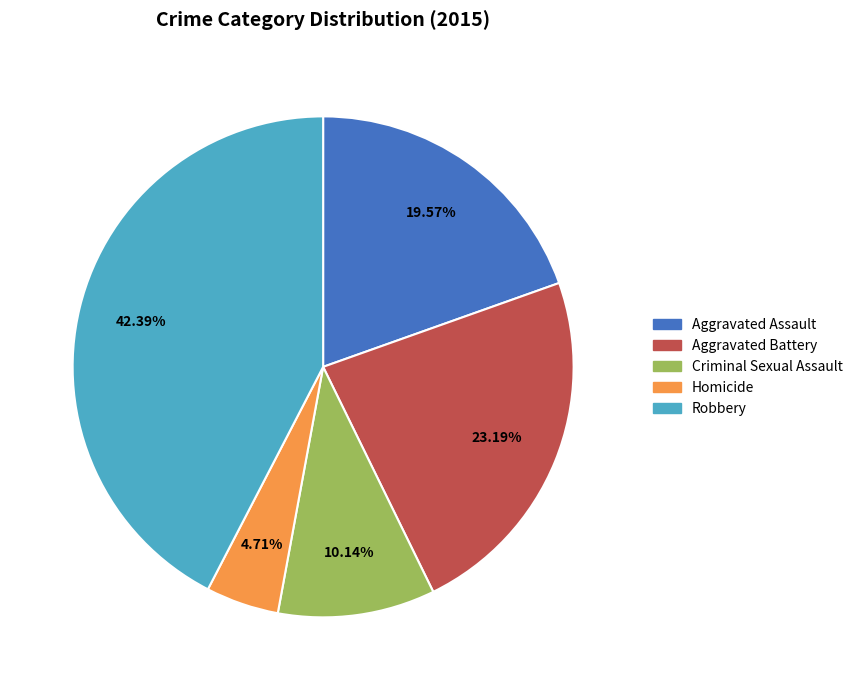

What is the ratio of the value at Homicide to the value at Aggravated Battery?

0.2